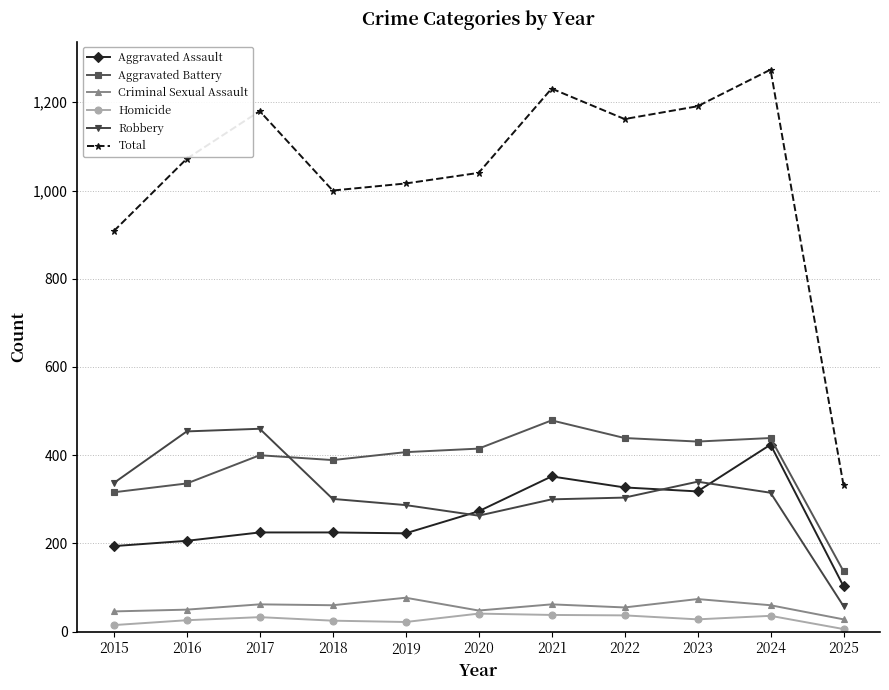

Which series has the widest spread of values?

Total